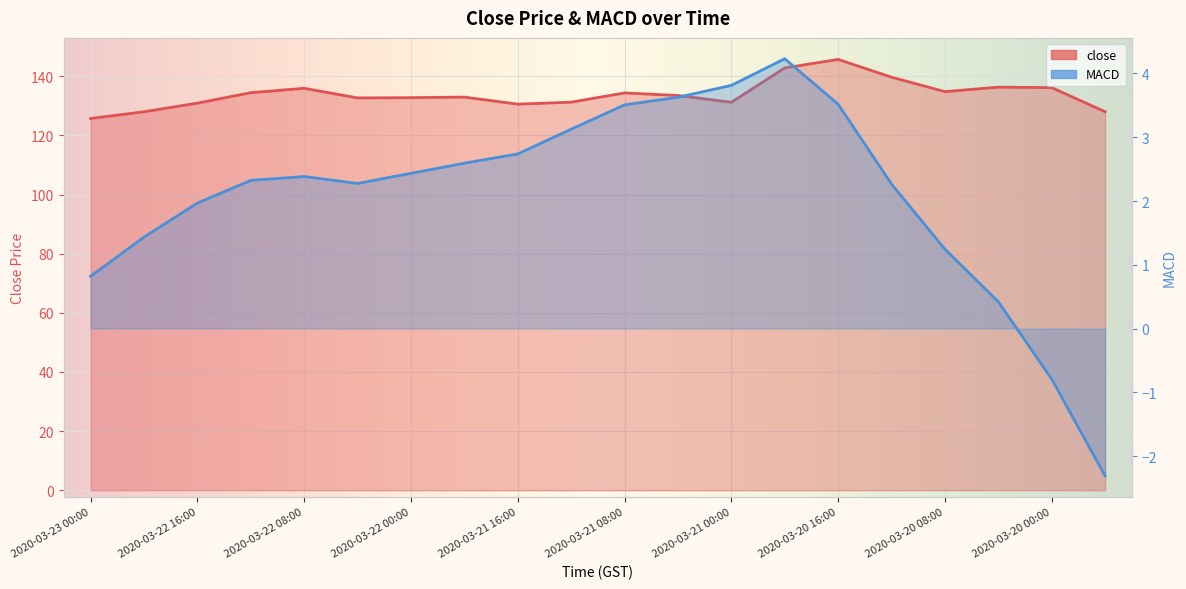

What is the value of the close point at the 9th from the left?

130.6